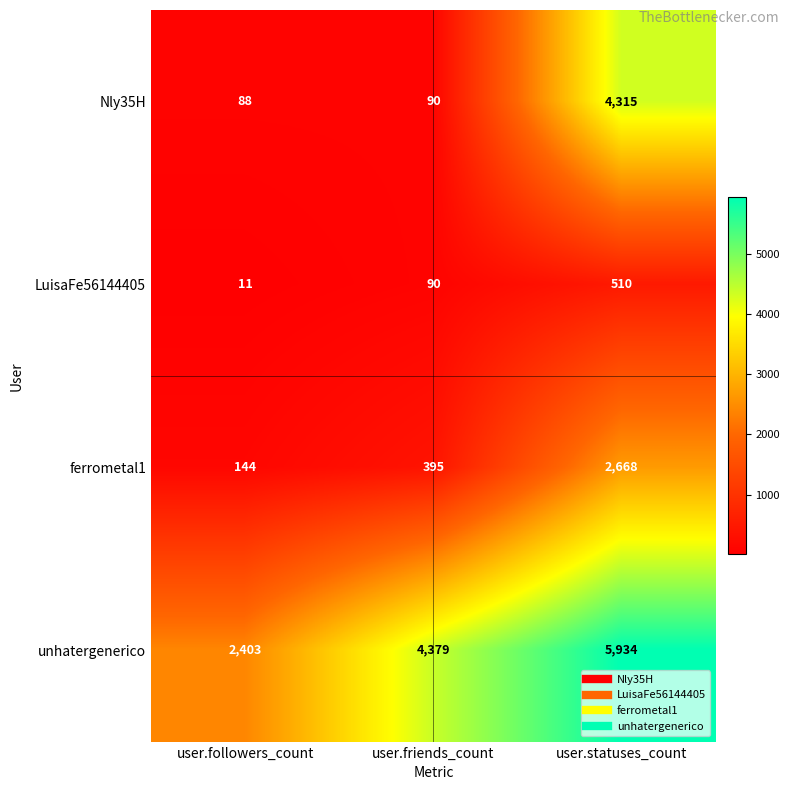

The value of Nly35H at user.statuses_count is 2612. True or false?

False